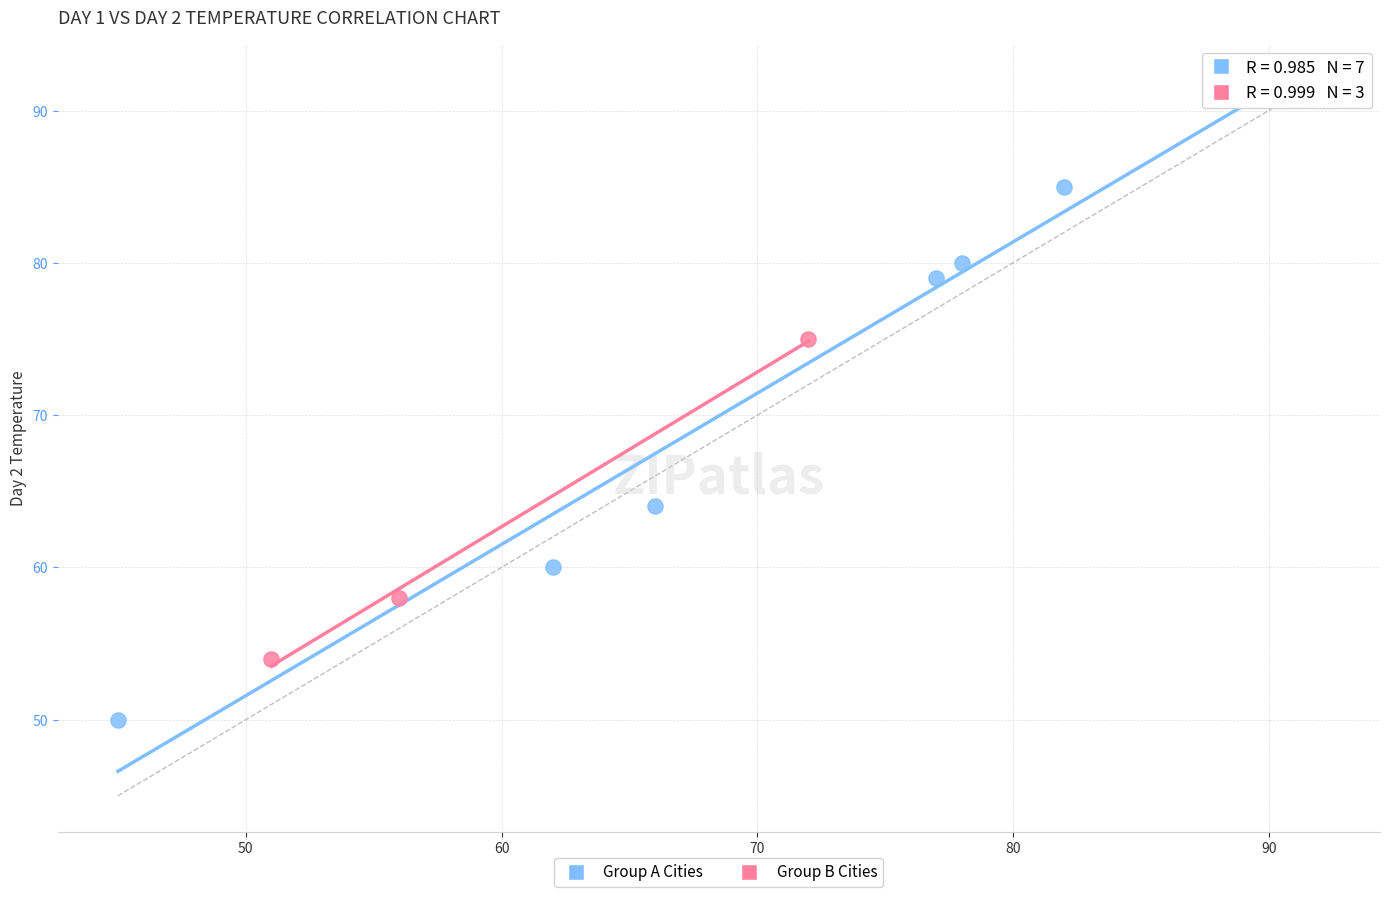

Which series has the largest Y range (max minus min)?

Group A Cities